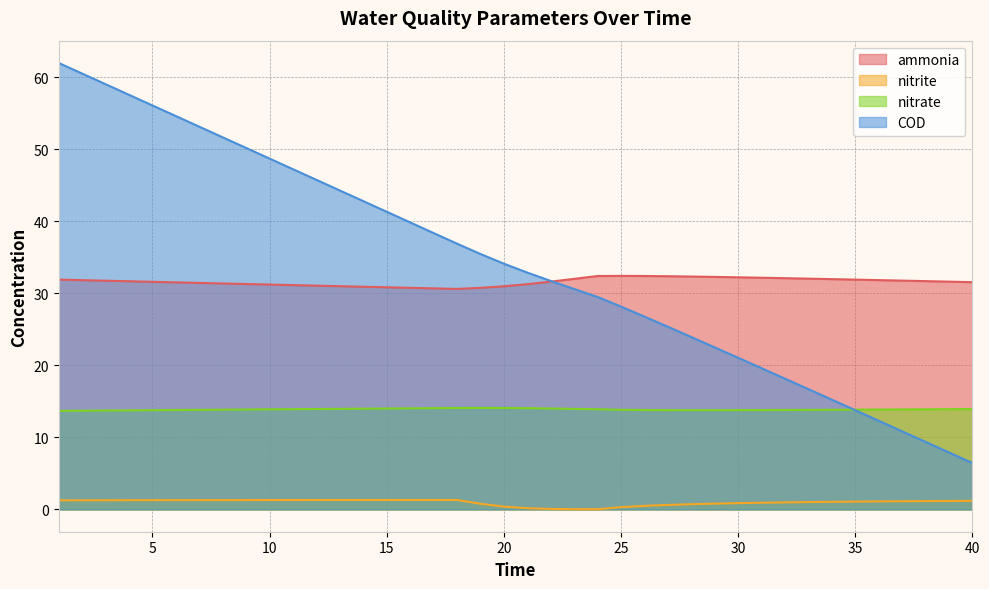

True or false: nitrite and COD intersect in this chart.

False